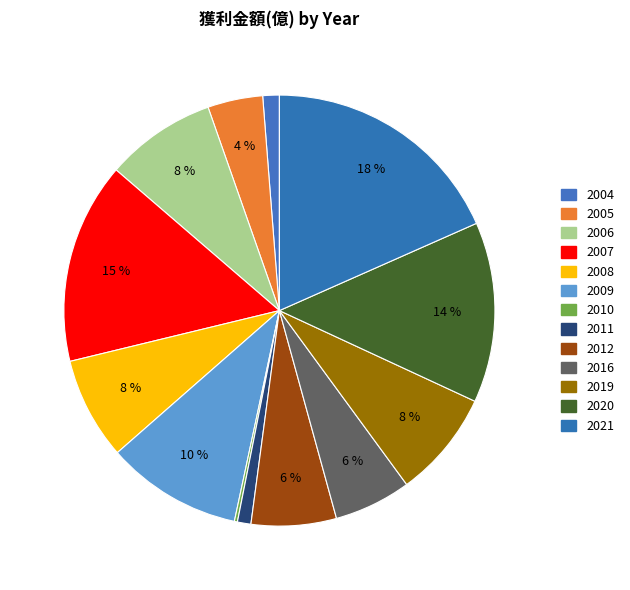

What percentage is the 2011 slice, to the nearest percent?

1%